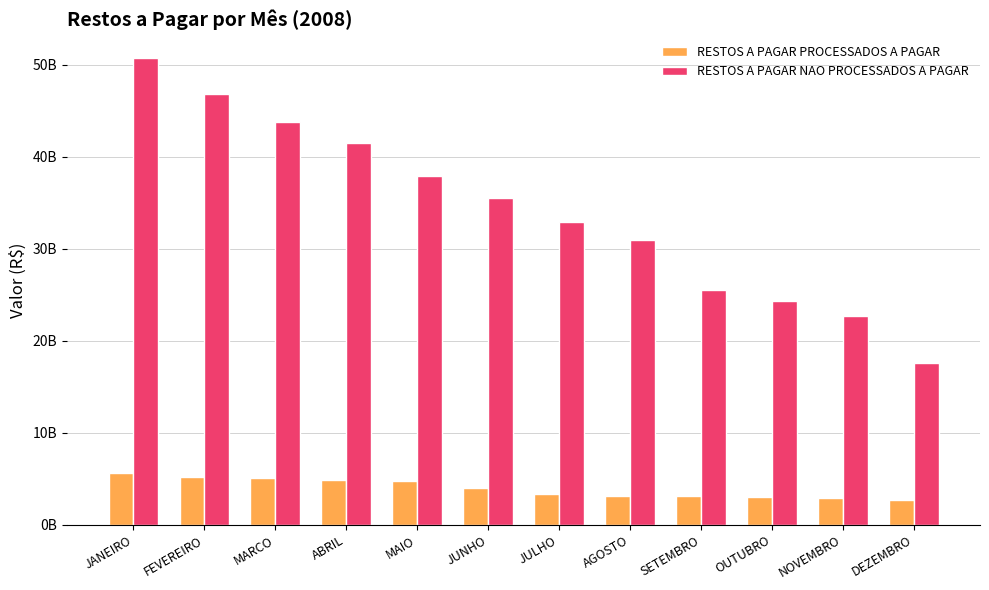

At which category is the sum across all series the highest?

JANEIRO